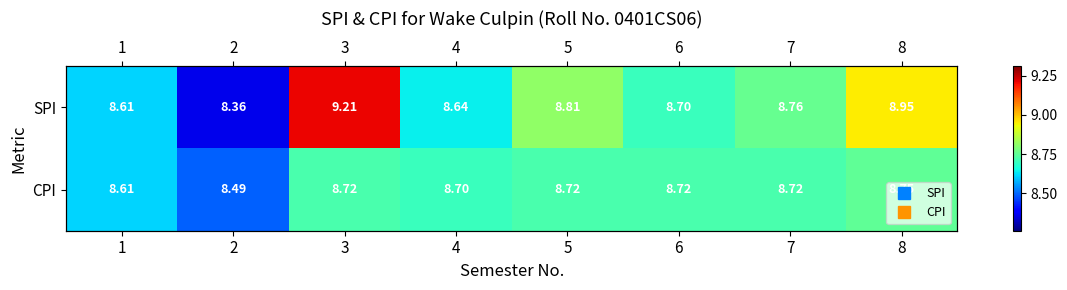

What is the minimum value for CPI?

8.5